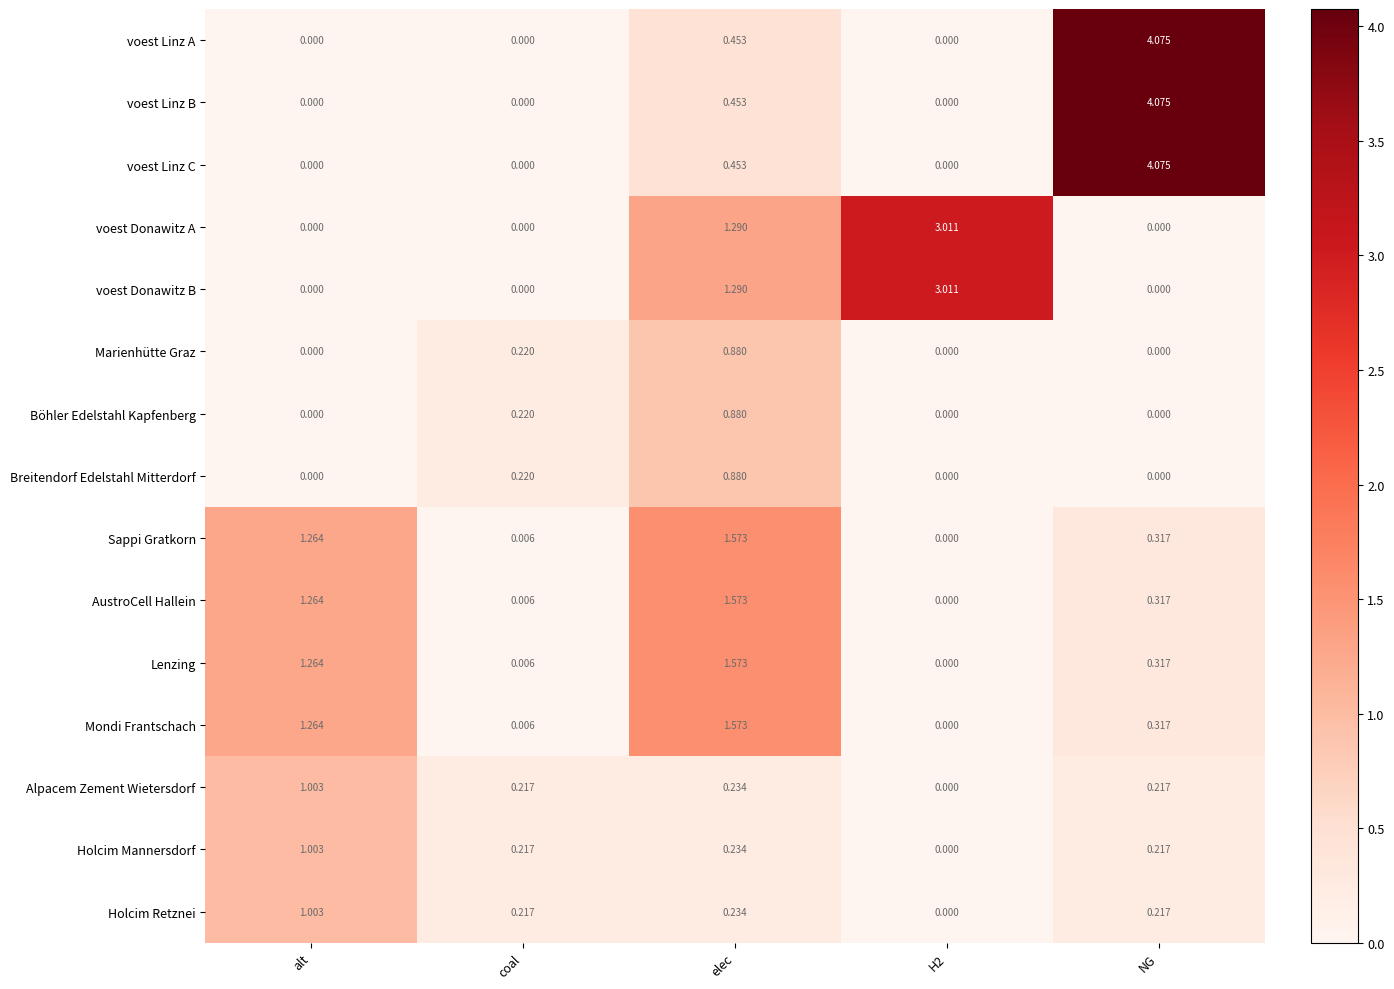

Which category has the highest value across all series?

NG